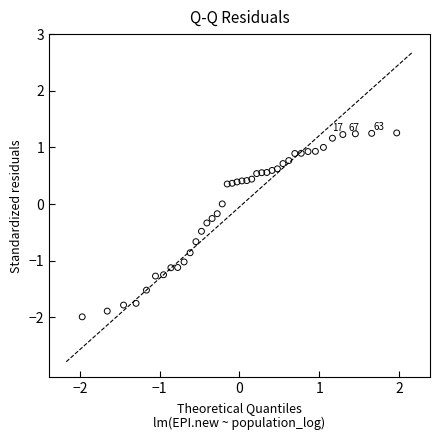

What is the range of X values (max minus min)?

3.9